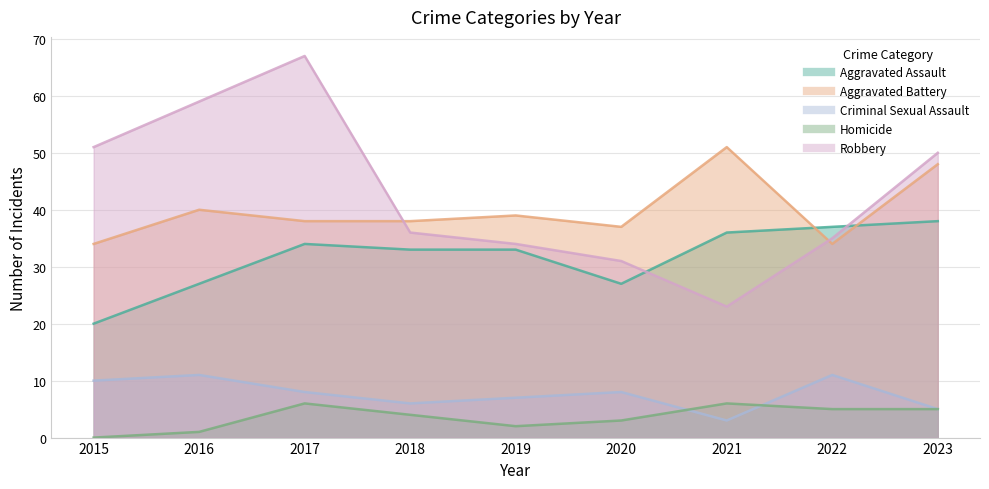

In Homicide, how many points are lower than both neighbors (excluding endpoints)?

1